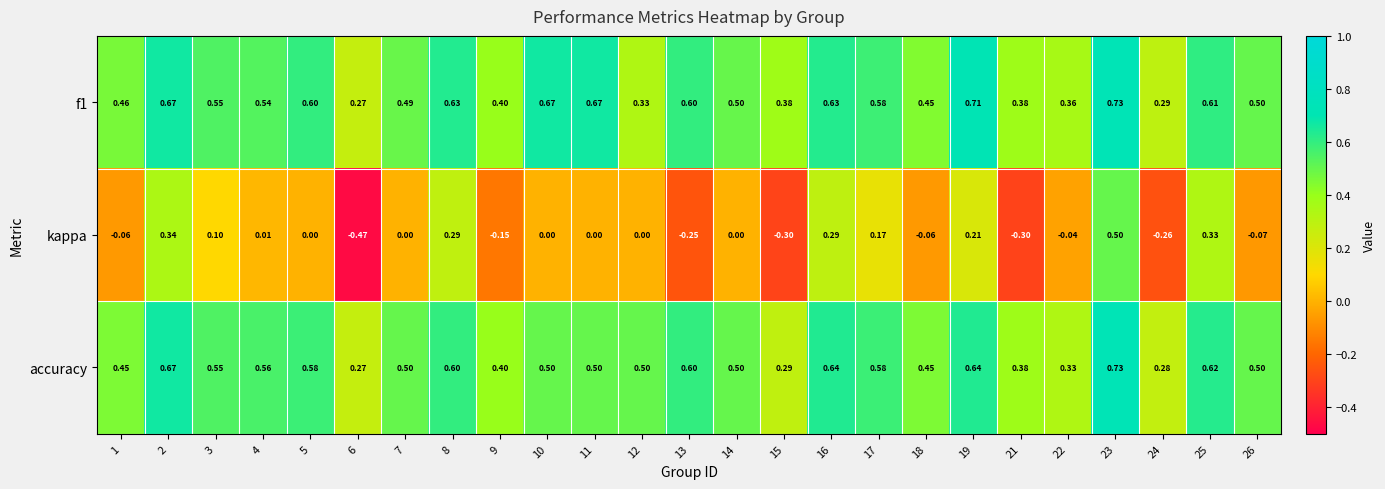

Which series has the largest range (max minus min)?

kappa